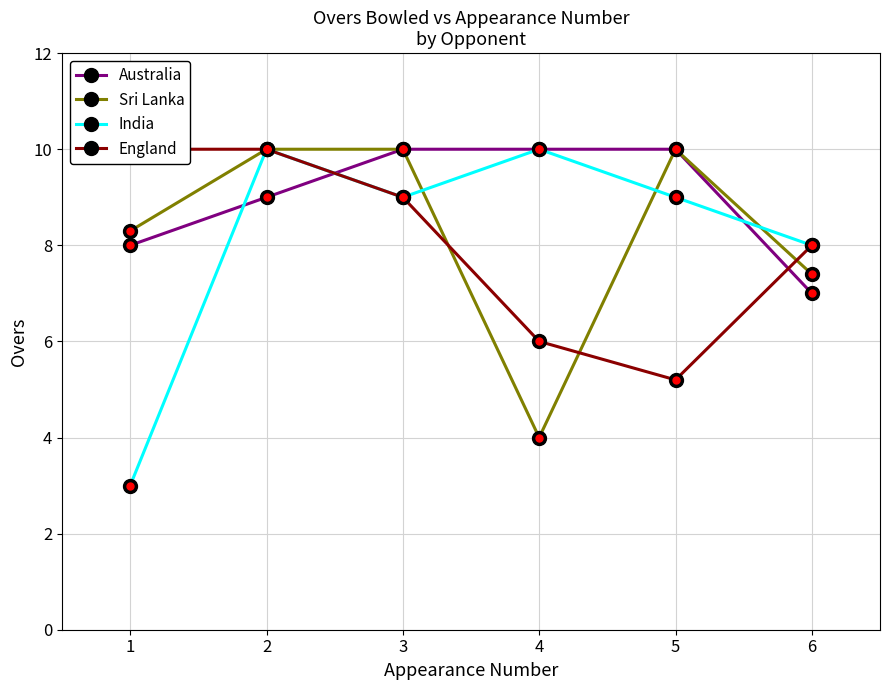

What value does the England series have at 2?

10.0